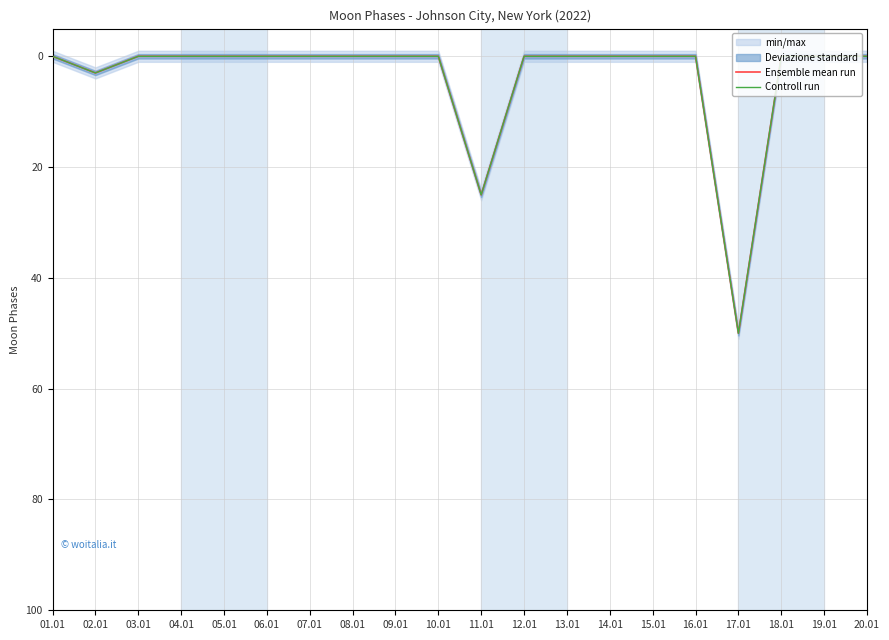

True or false: Controll run and Ensemble mean run cross at least once.

False